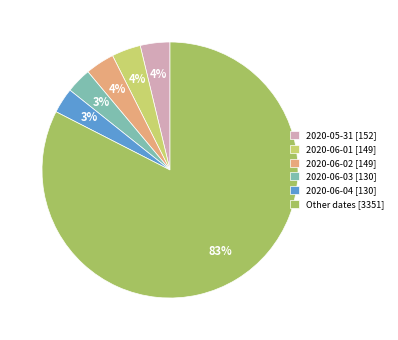

Which has a higher value, 2020-05-31 [152] or Other dates [3351]?

Other dates [3351]